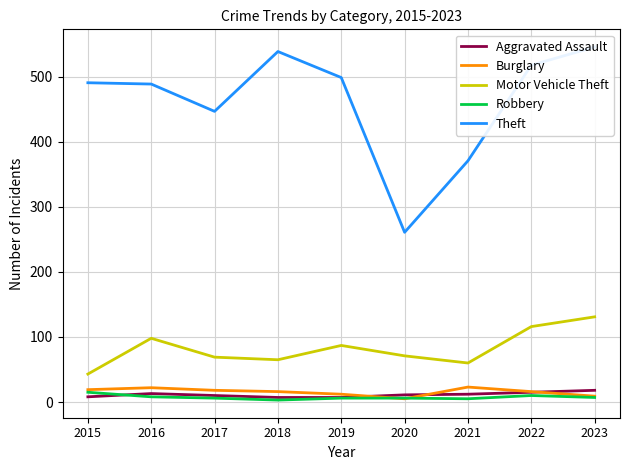

At 2019, list the series in order from smallest to largest.

Robbery, Aggravated Assault, Burglary, Motor Vehicle Theft, Theft